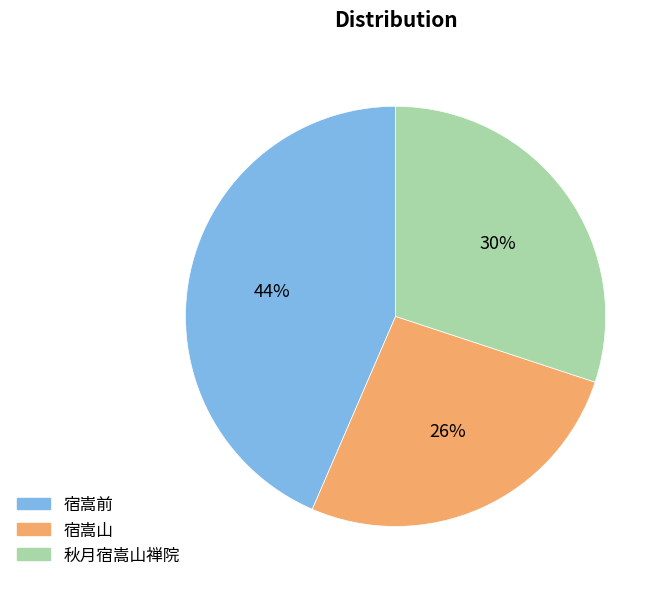

Which category has the smallest portion of the pie?

宿嵩山